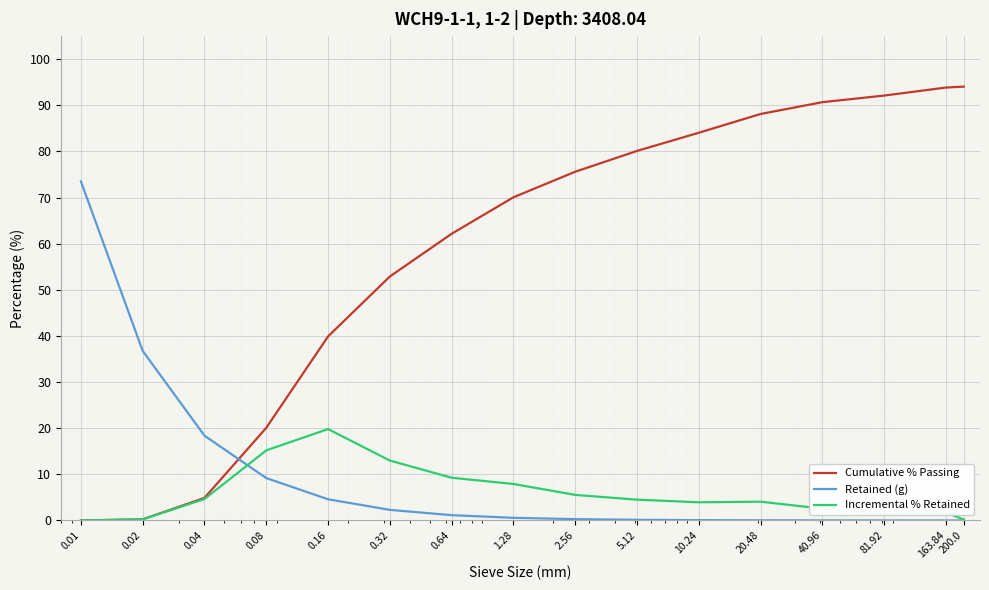

True or false: Retained (g) and Cumulative % Passing intersect in this chart.

True